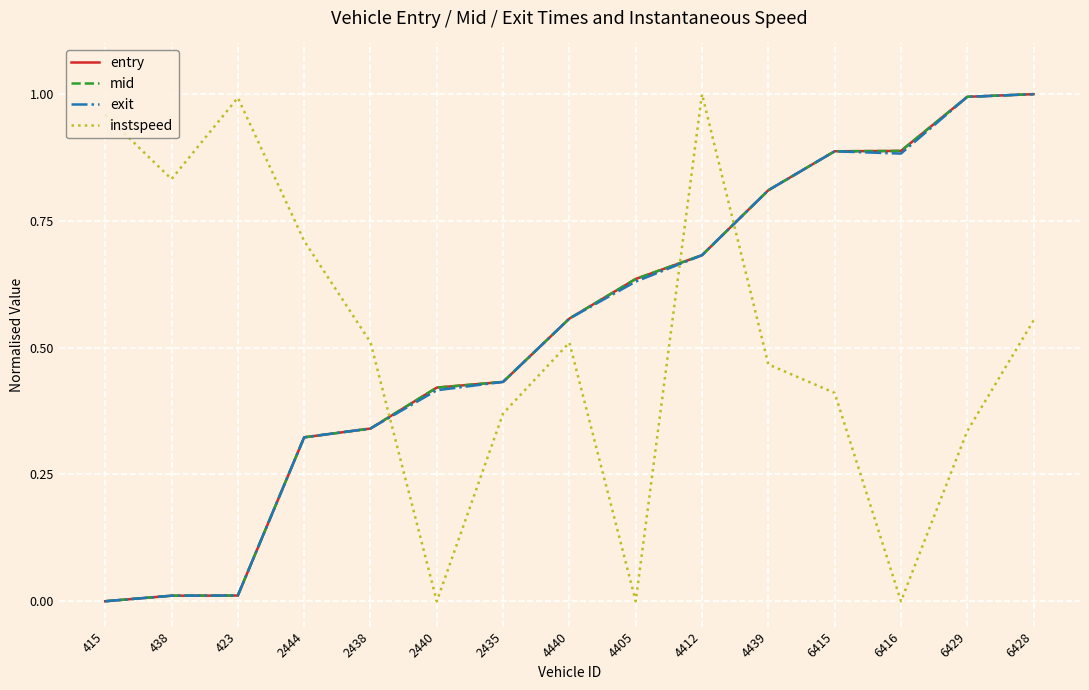

Between which two adjacent categories do instspeed and entry first intersect?

2438 and 2440